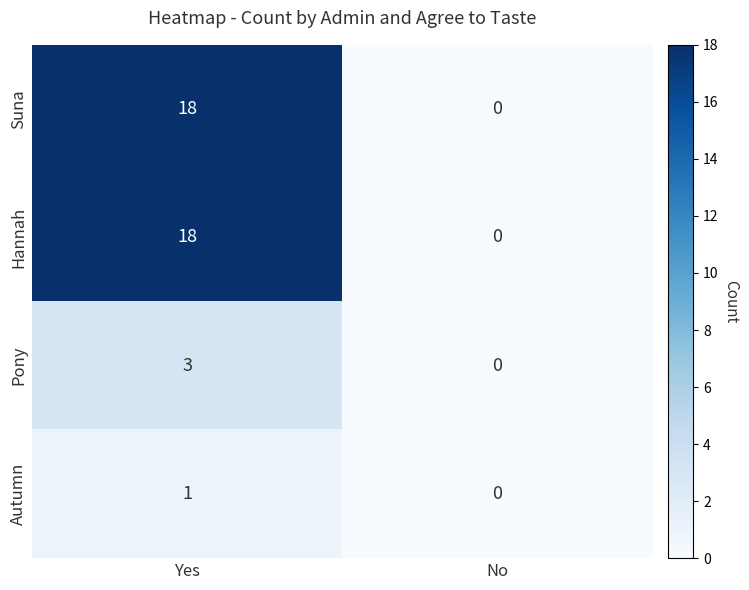

Reading right to left, what are all the values shown in this chart?

Suna: No=0	Yes=18
Hannah: No=0	Yes=18
Pony: No=0	Yes=3
Autumn: No=0	Yes=1